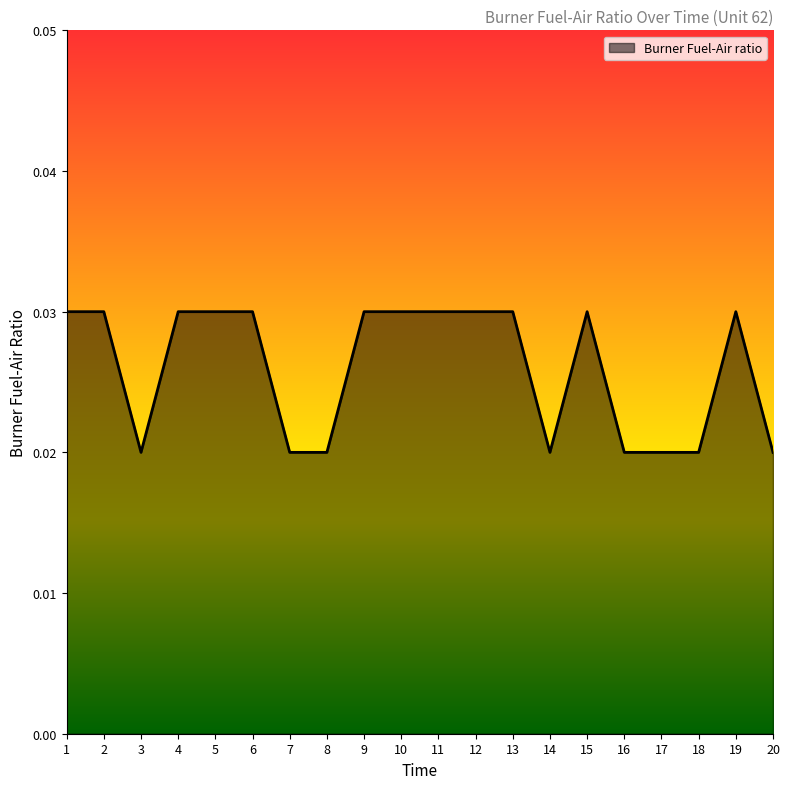

Which has a higher value, 18 or 7?

18